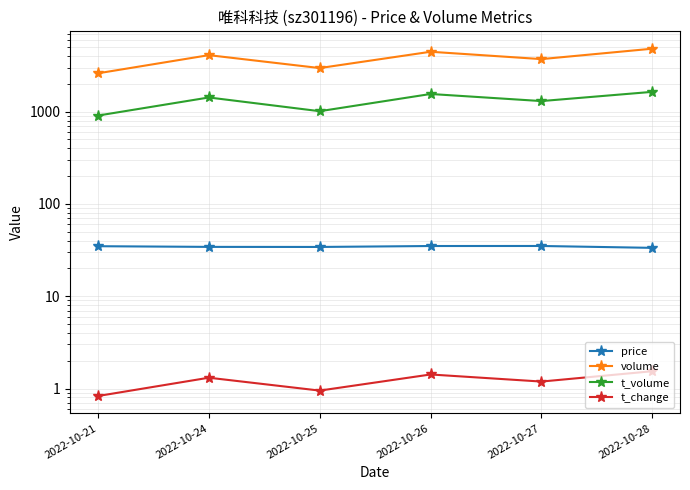

At 2022-10-24, list the series in order from largest to smallest.

volume, t_volume, price, t_change